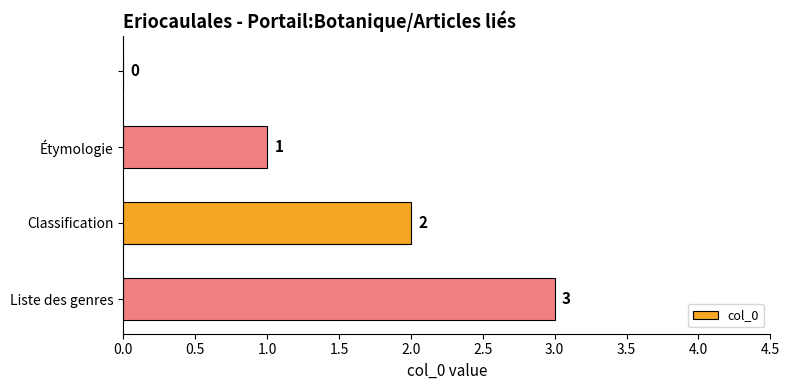

How many values are between 1 and 3?

3